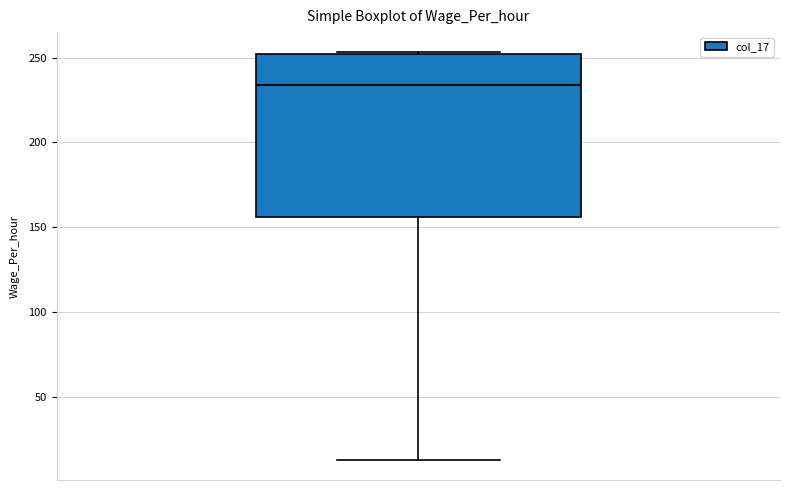

Transcribe this box plot: give where the median line is, the range the box spans, and where the two whiskers end, as read against the y-axis. The values are not printed on the chart, so give them approximately, as read against the axis.

median 235, box 155 to 250, whiskers 15 to 255